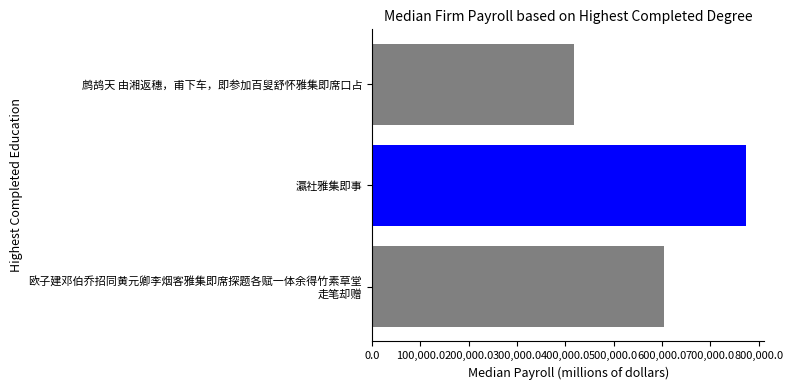

How many bars are there in total?

3